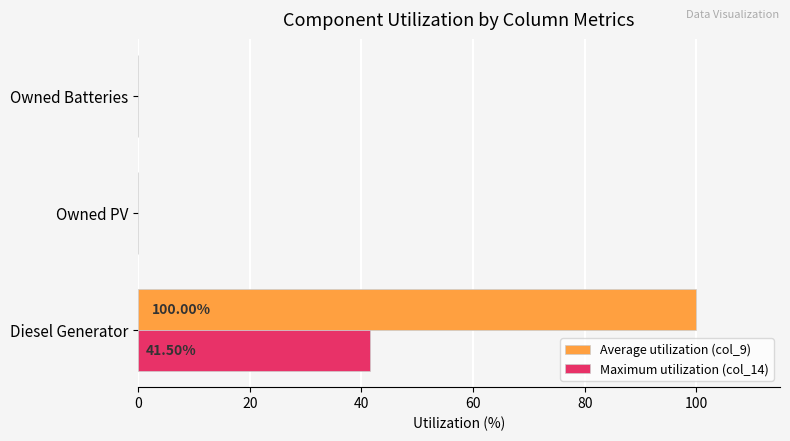

At which category is the sum across all series the highest?

Diesel Generator